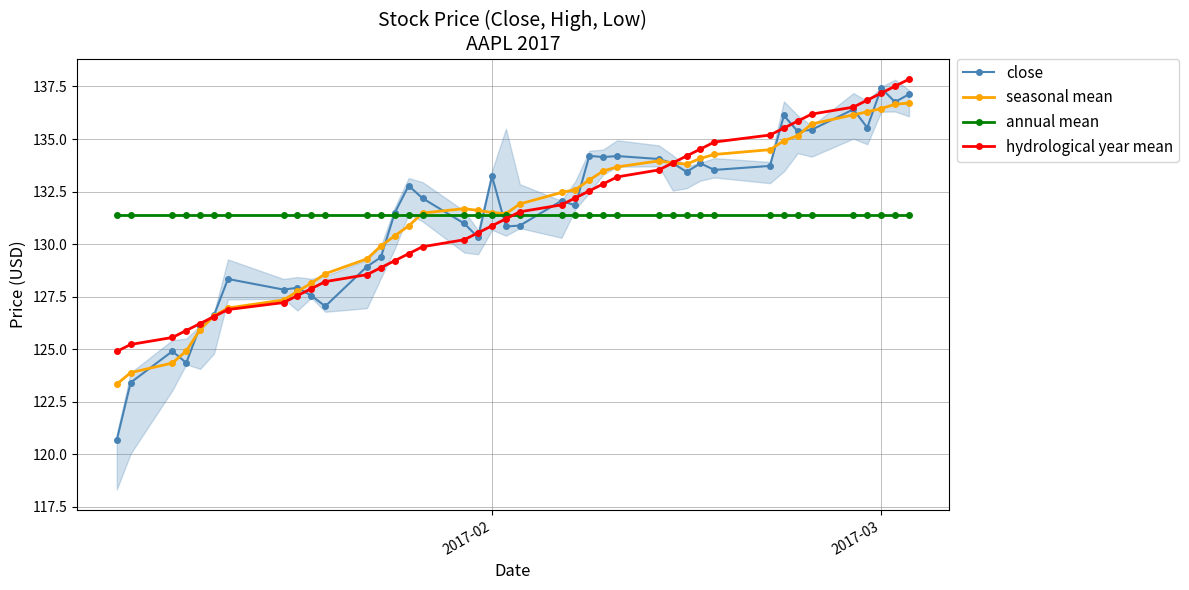

True or false: seasonal mean has a value of 136.5 at 2017-03.

True